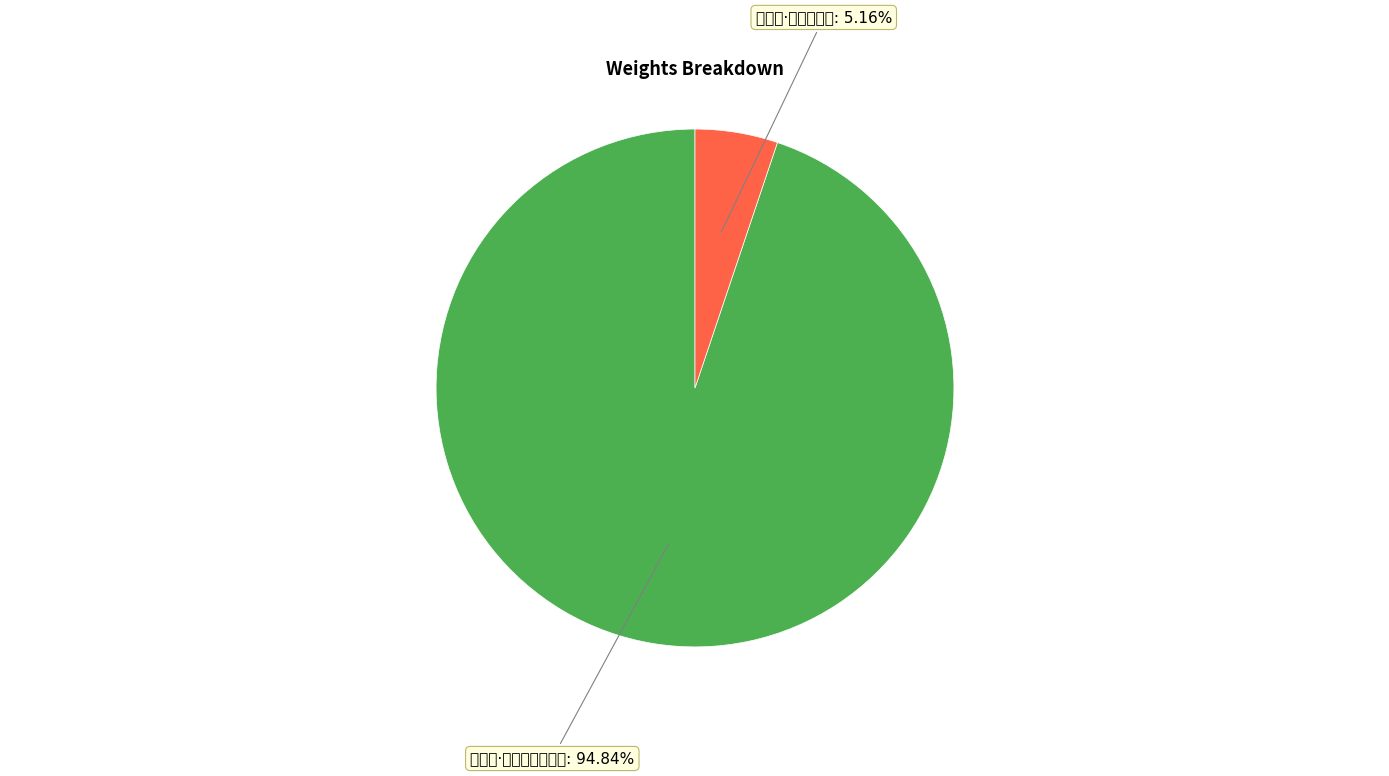

What is the change in value from 望仙吟·玉女芙蓉接汉京 to 越女词·越女芙蓉妆?

-361879